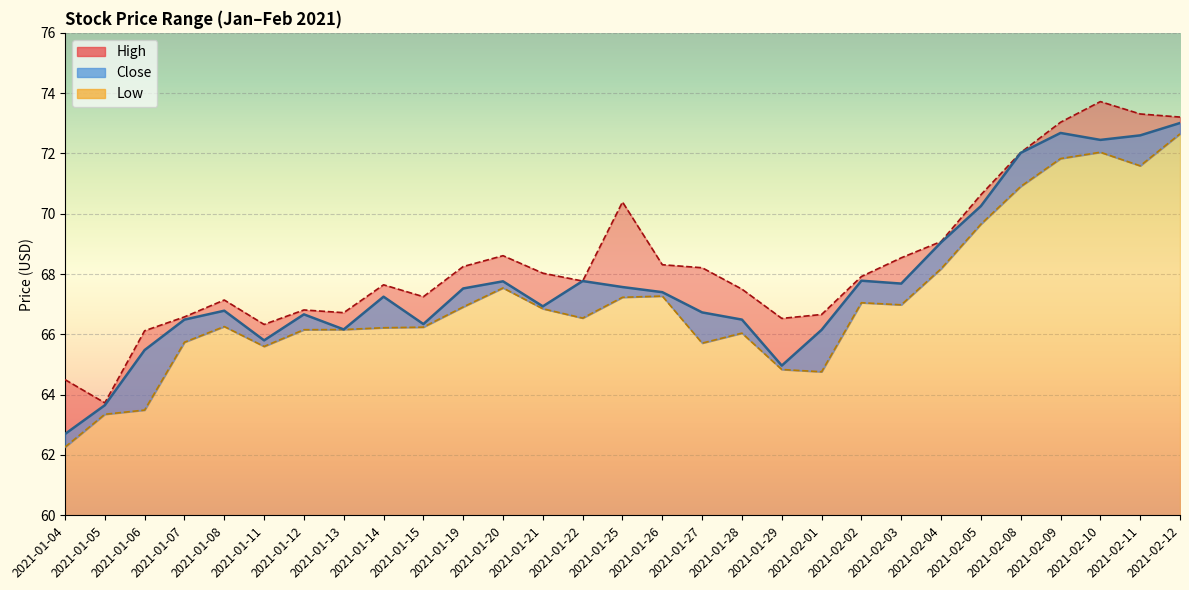

True or false: Low and High intersect in this chart.

False